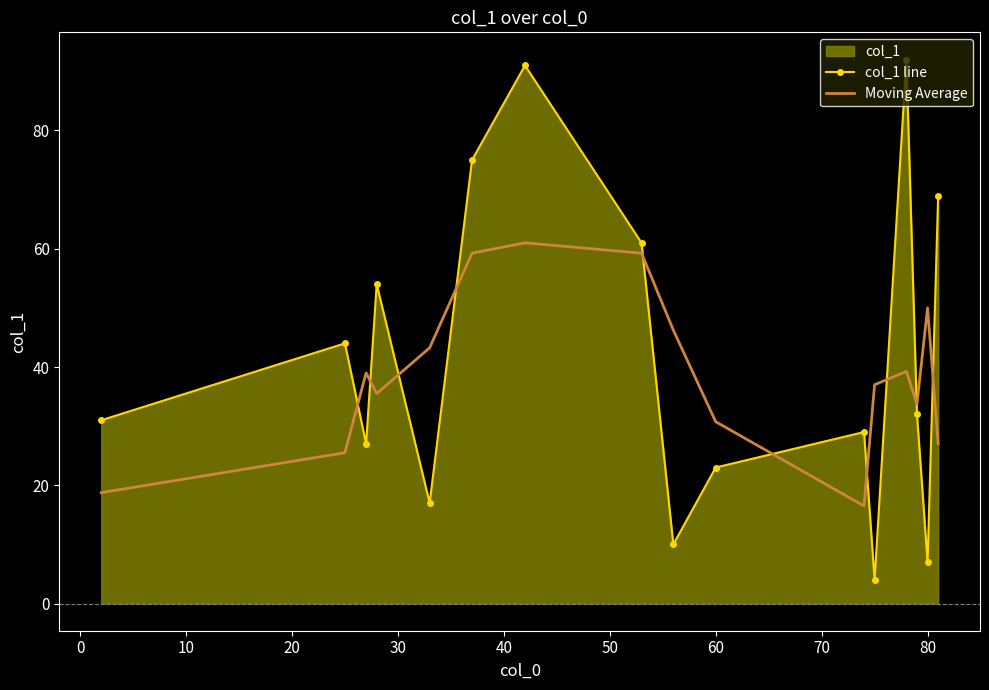

What is the value of the col_1 line point at the 10th from the left?

23.0